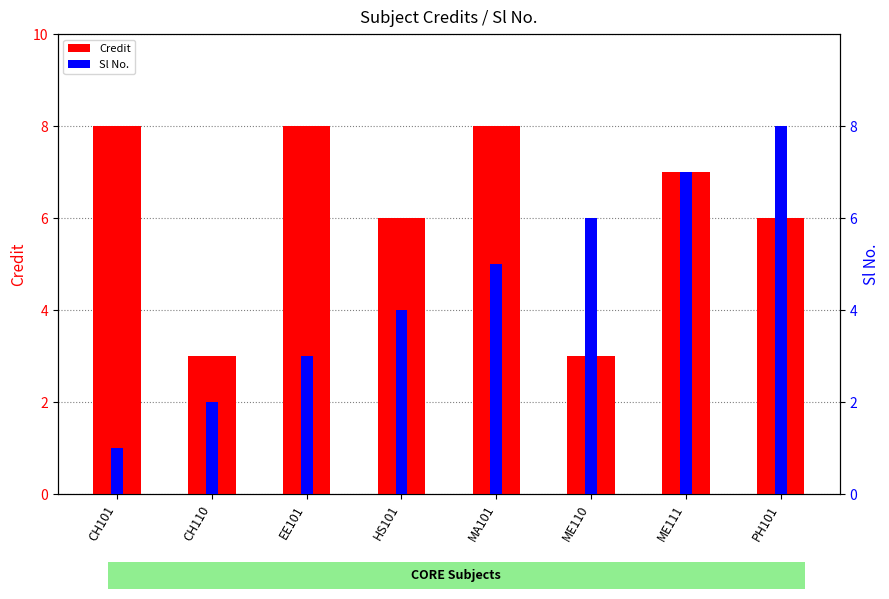

Which label corresponds to the largest value in the chart?

CH101